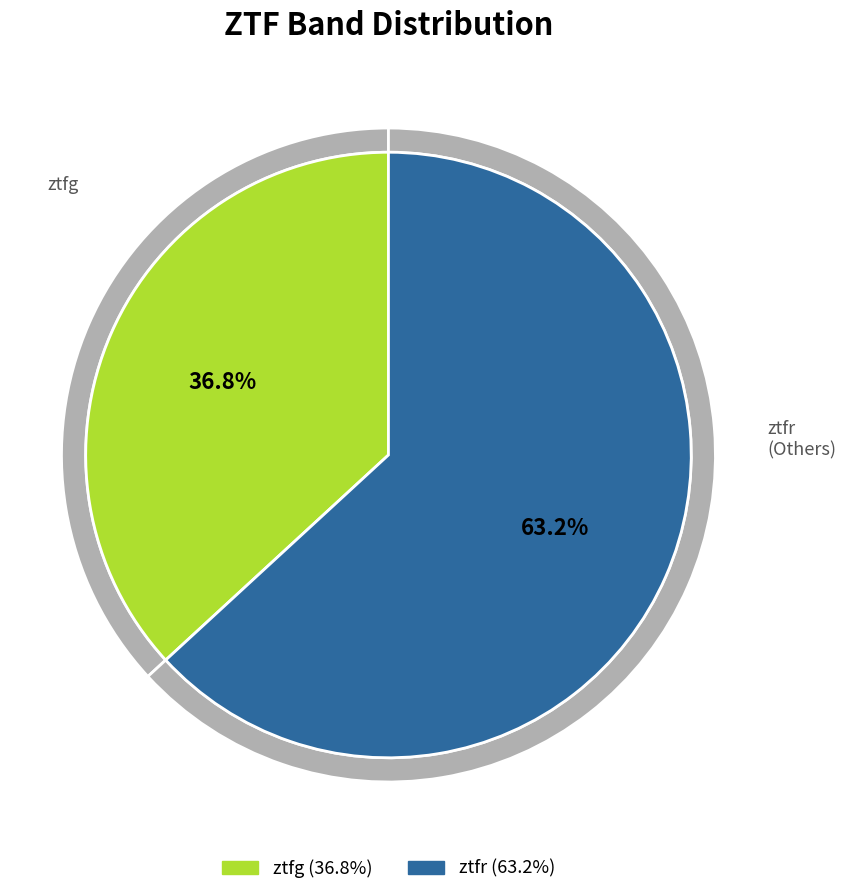

What percentage is the ztfr slice, to the nearest percent?

63%